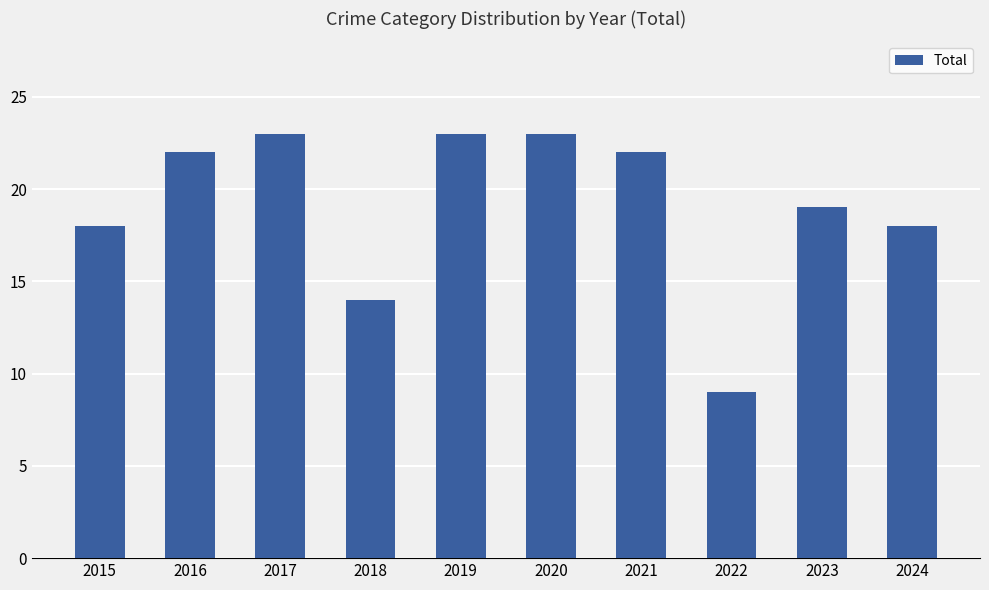

Are the bars horizontal?

No